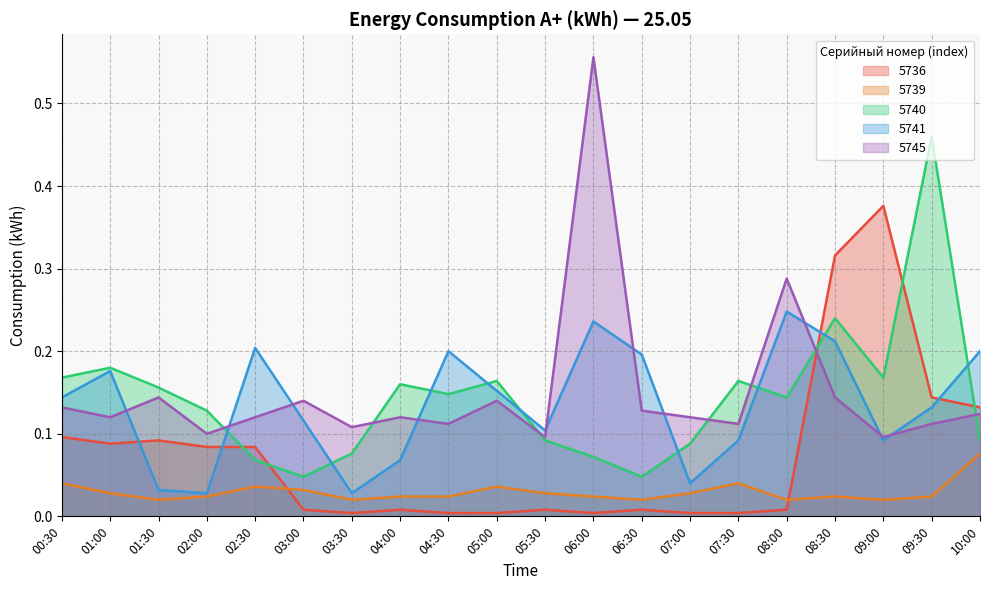

Does the chart display data point markers on the line(s)?

No